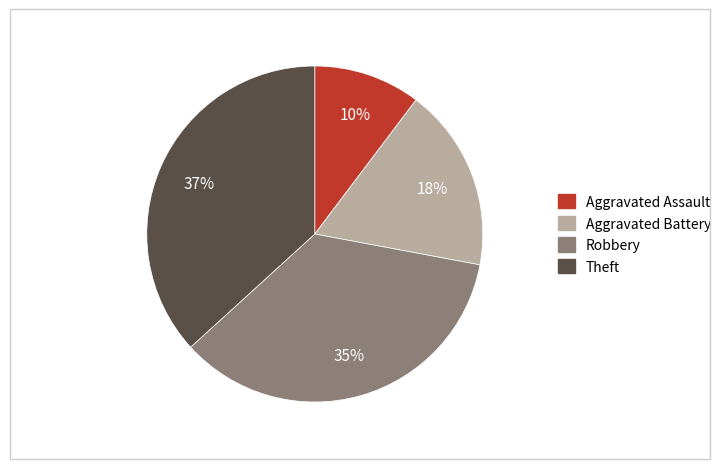

What is the smallest slice in the pie chart?

Aggravated Assault